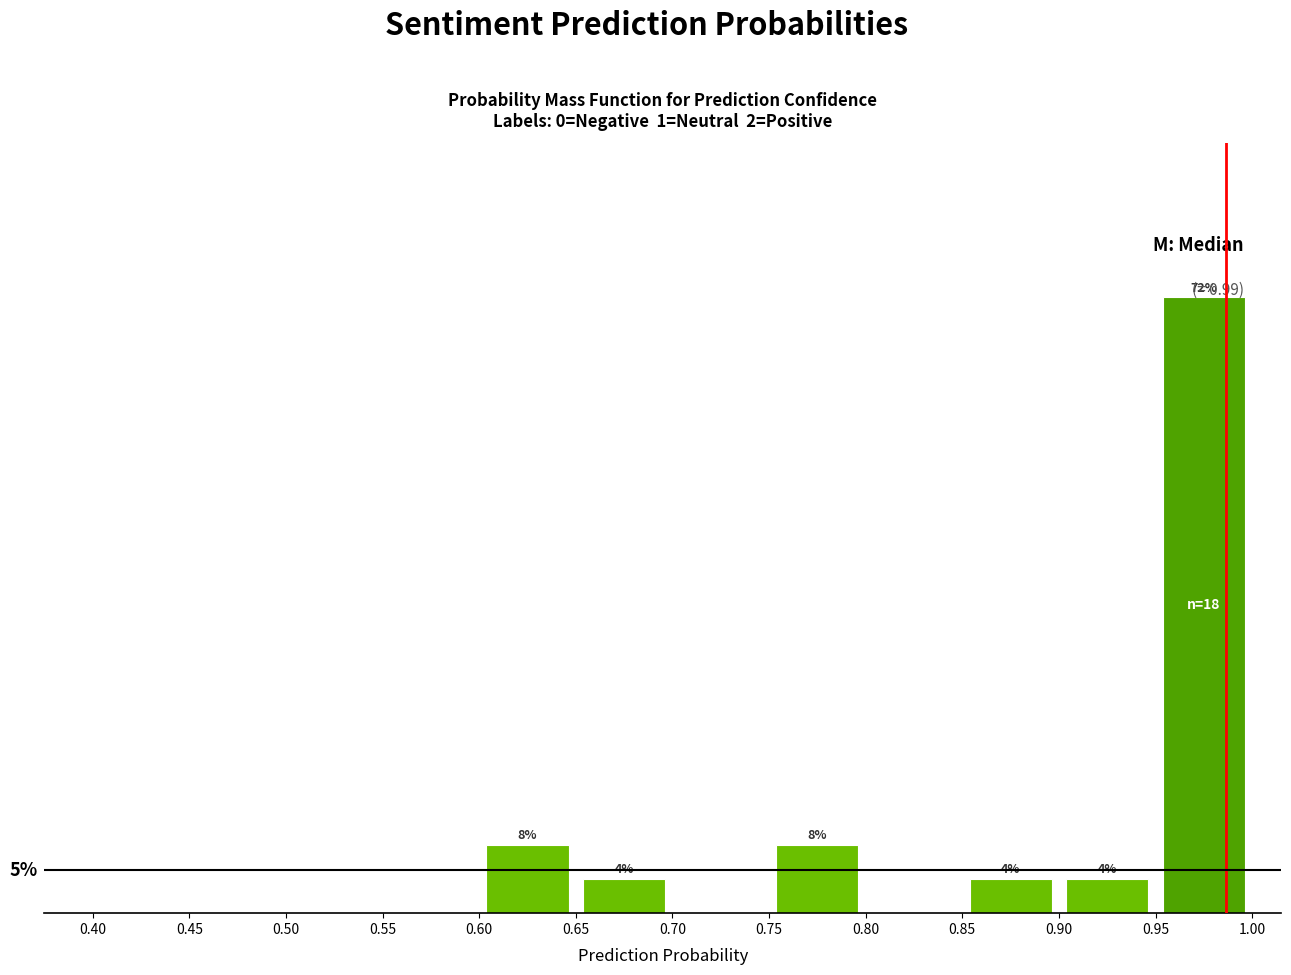

Reading left to right, what are all the values shown in this chart?

0.0	0.0	0.0	0.0	0.1	0.0	0.0	0.1	0.0	0.0	0.0	0.7